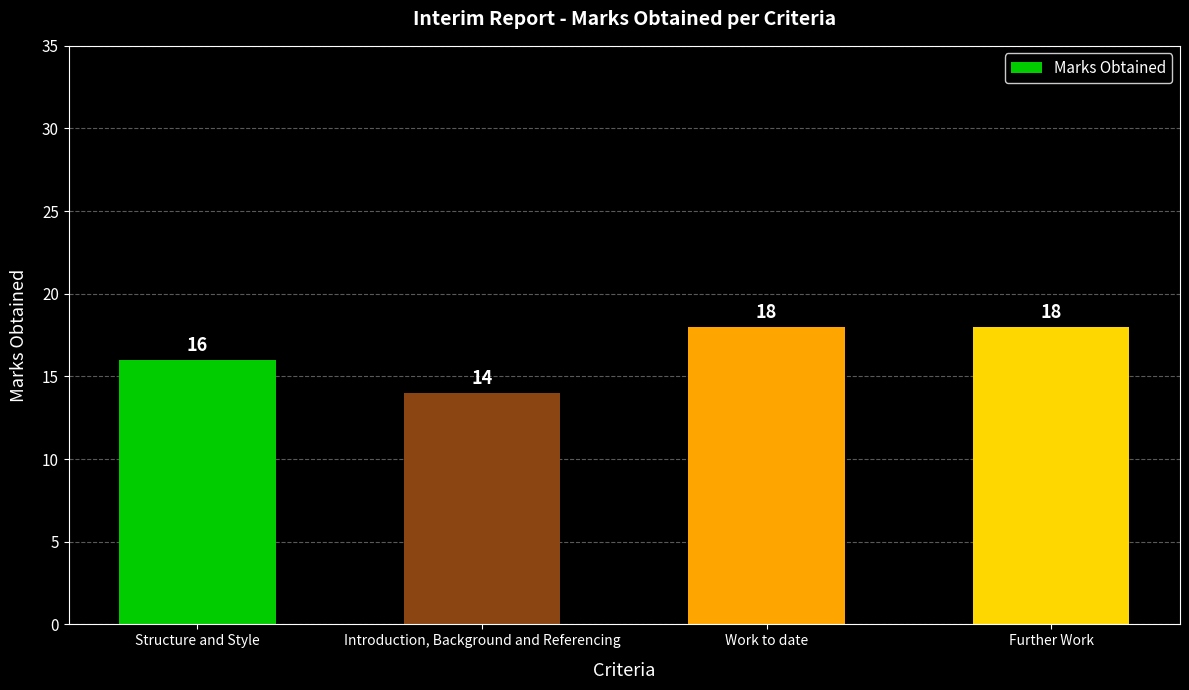

What is the value of the 2nd bar from the left?

14